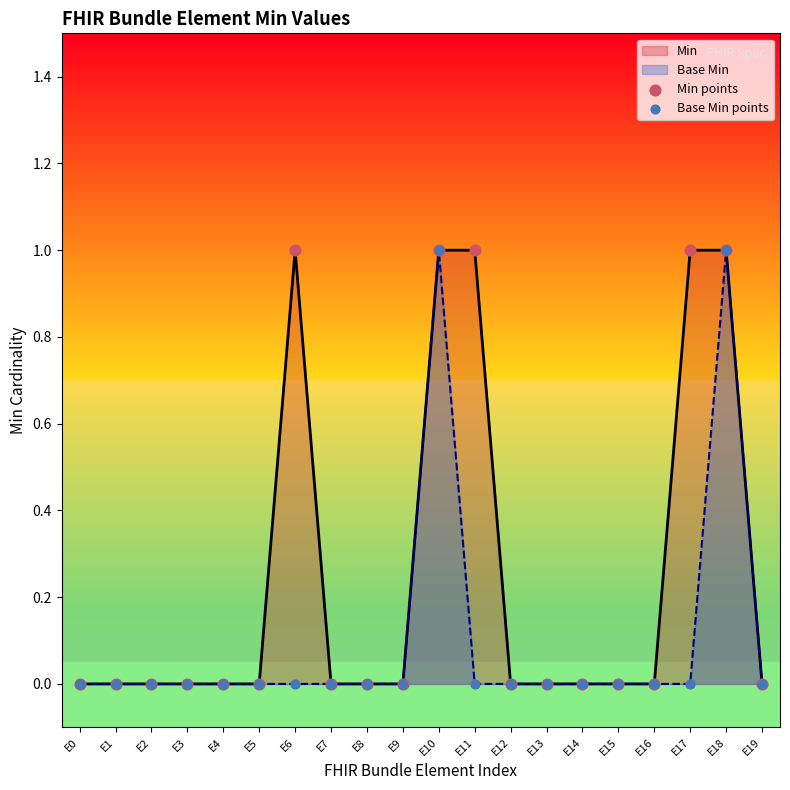

Which series has the largest Y range (max minus min)?

Min points